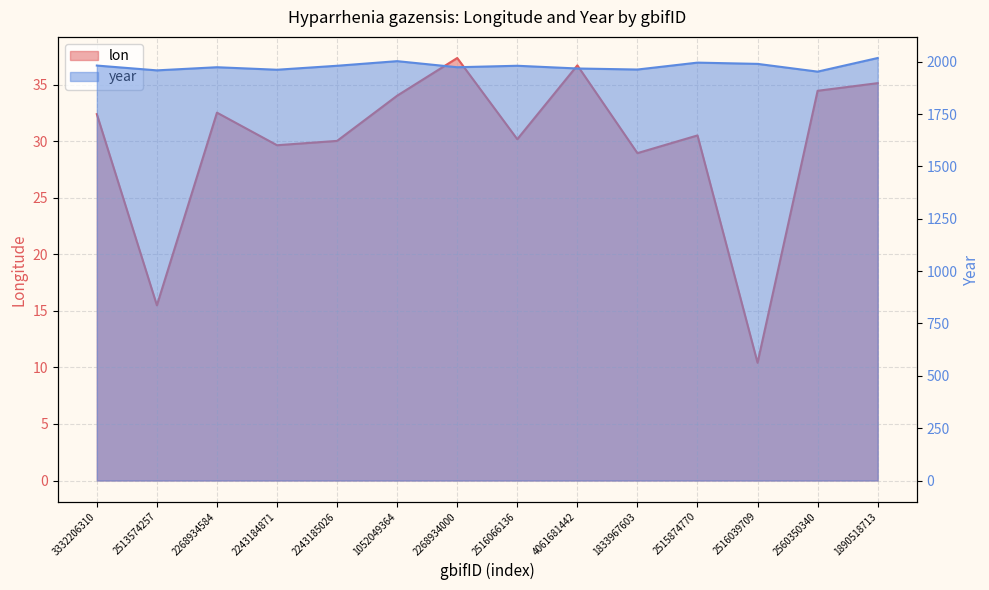

What is the minimum value for lon?

10.4